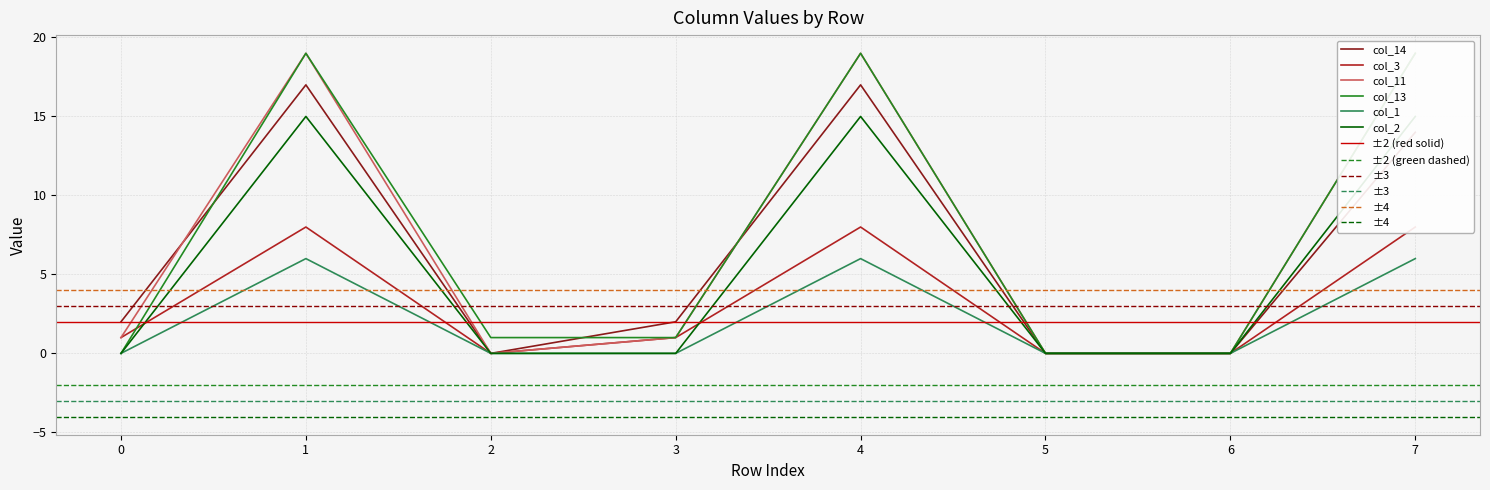

True or false: col_2 has more than 0 interior local peaks.

True